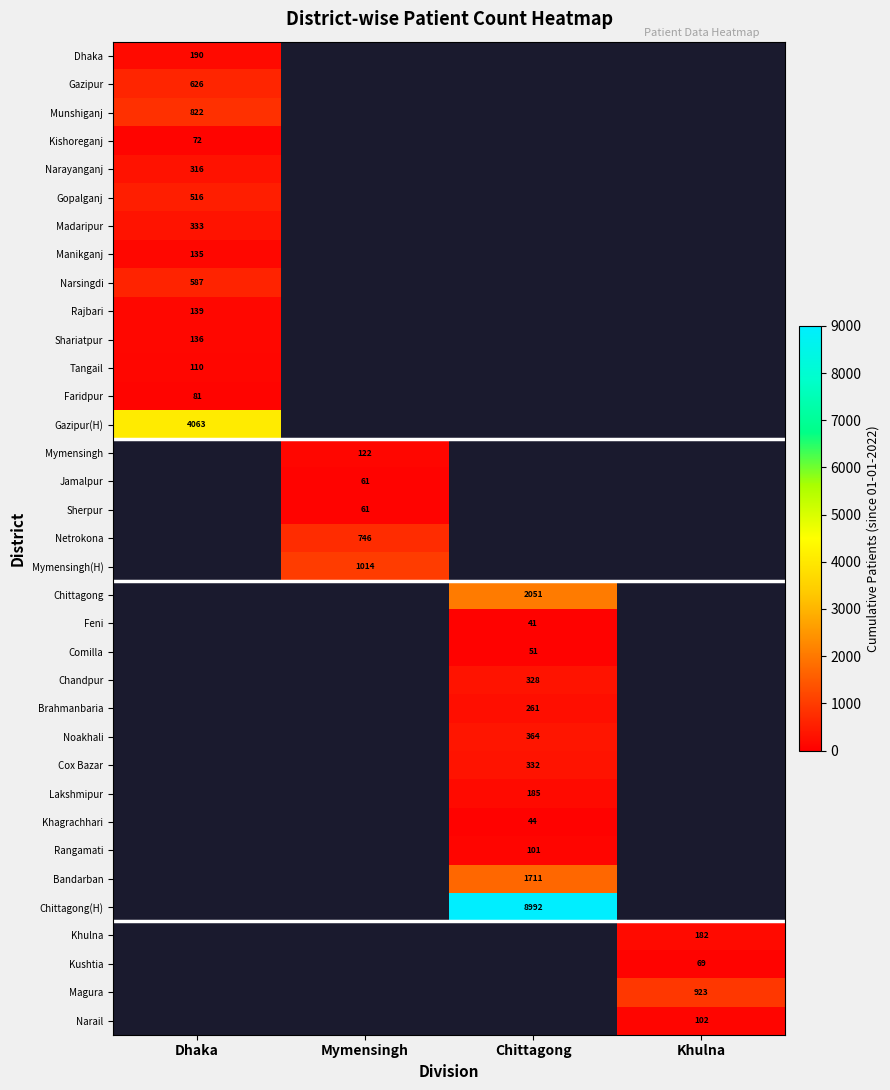

True or false: Mymensingh has a value of 122 at Mymensingh.

True